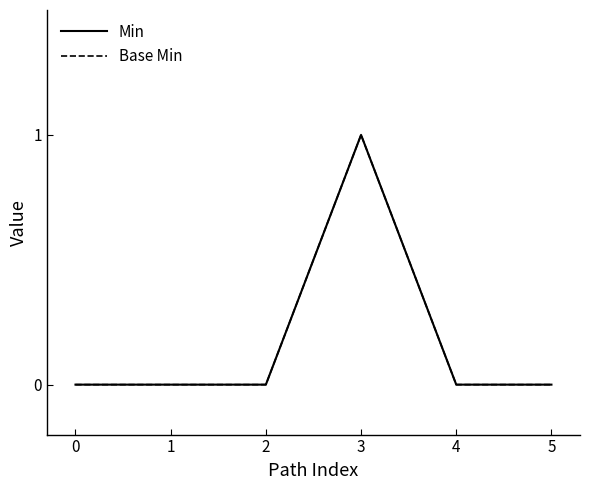

Reading right to left, list all the values displayed in this chart.

Min: 5=0	4=0	3=1	2=0	1=0	0=0
Base Min: 5=0	4=0	3=1	2=0	1=0	0=0